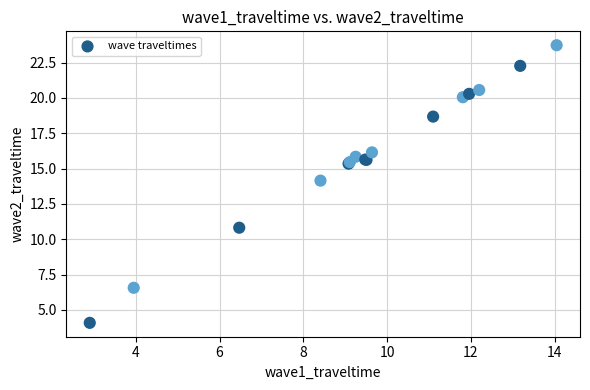

What Y value in the scatter plot is closest to 13?

14.2